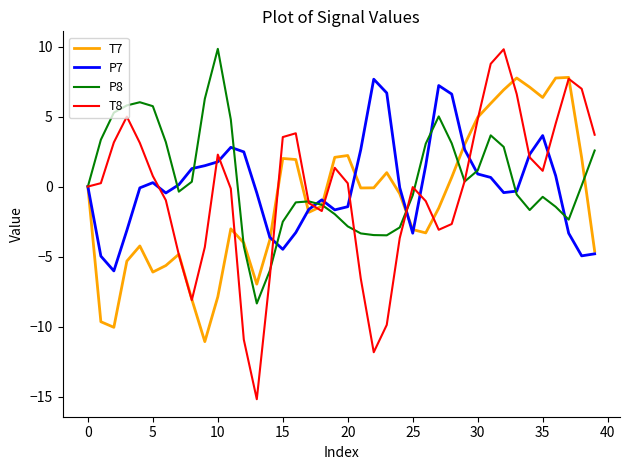

What is the maximum value for P7?

7.7